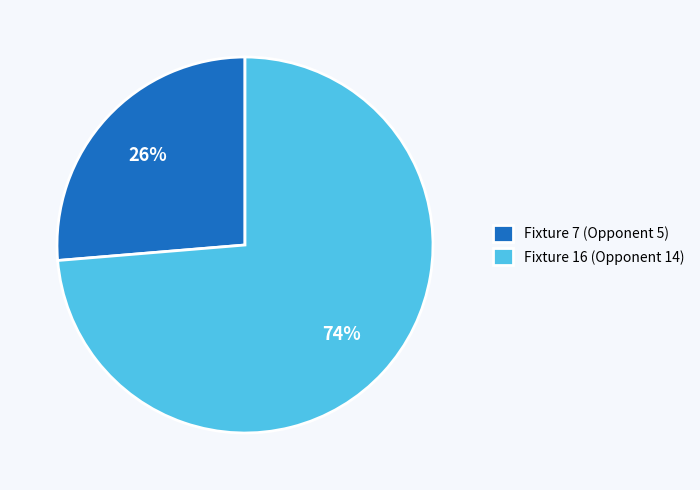

Which has a higher value, Fixture 16 (Opponent 14) or Fixture 7 (Opponent 5)?

Fixture 16 (Opponent 14)